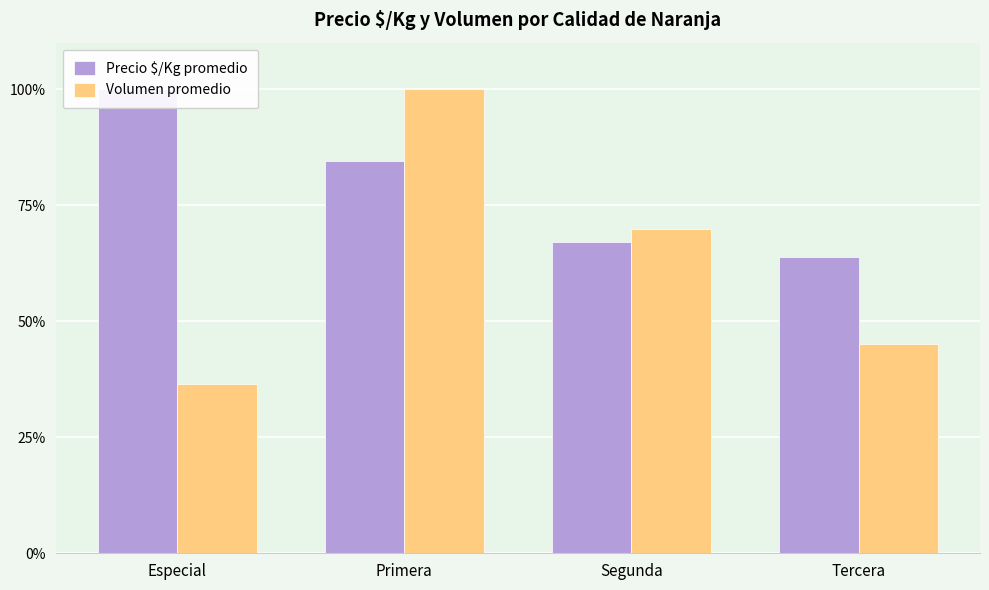

The Volumen promedio series shows 69.9 at Segunda. True or false?

True